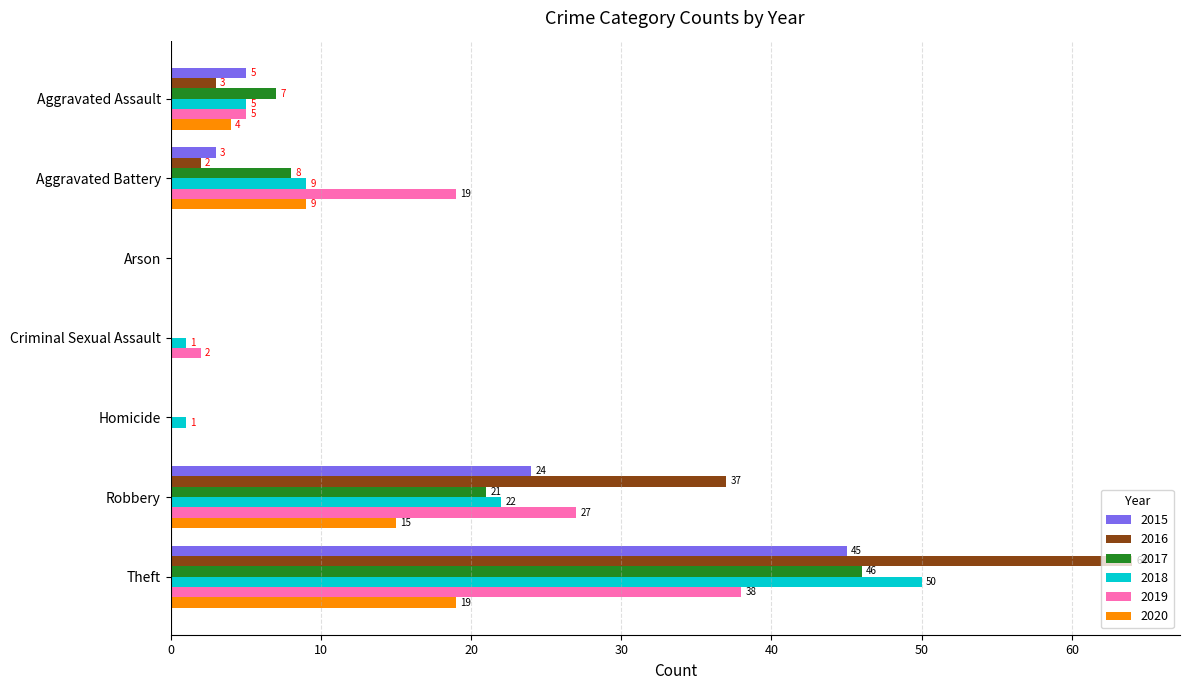

At which category does the chart reach its peak across all series?

Theft